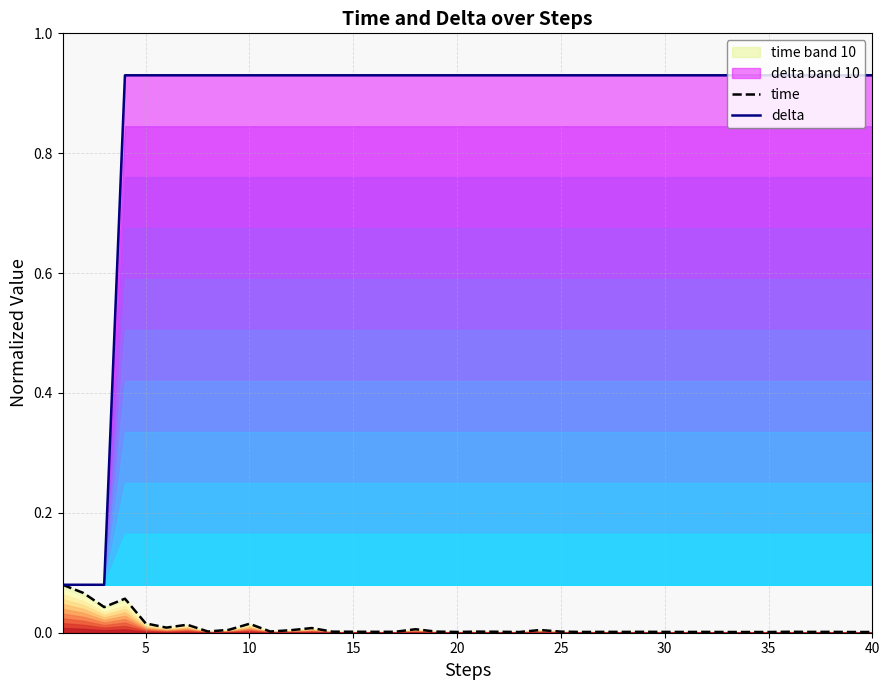

True or false: delta and time cross at least once.

False